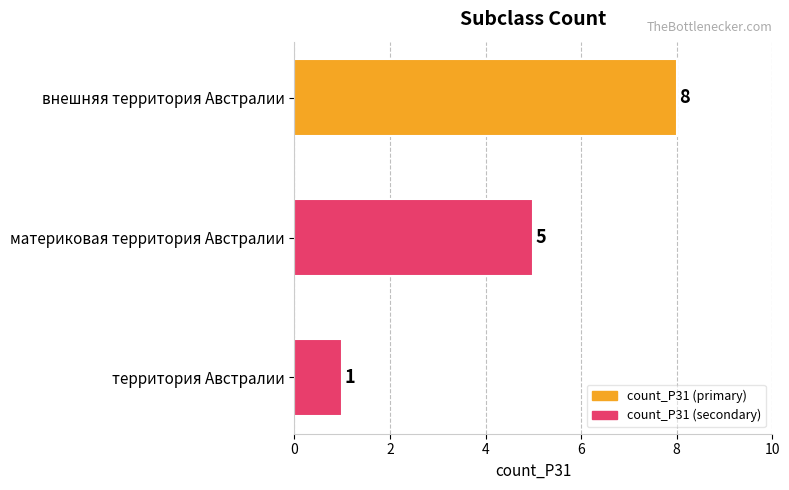

How many series are shown in this chart?

1